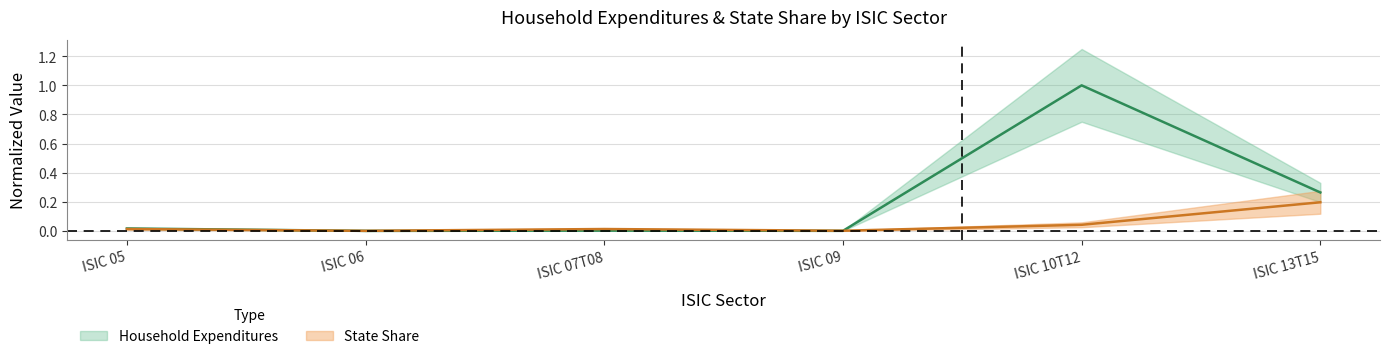

How many categories are shown in the chart?

6